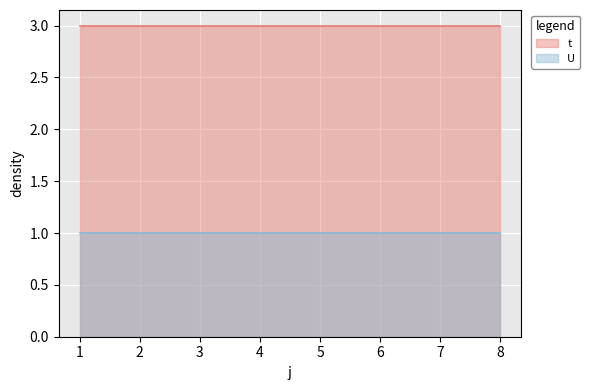

Reading left to right, extract all data points from this chart.

t: 1=3	2=3	3=3	4=3	5=3	6=3	7=3	8=3
U: 1=1	2=1	3=1	4=1	5=1	6=1	7=1	8=1